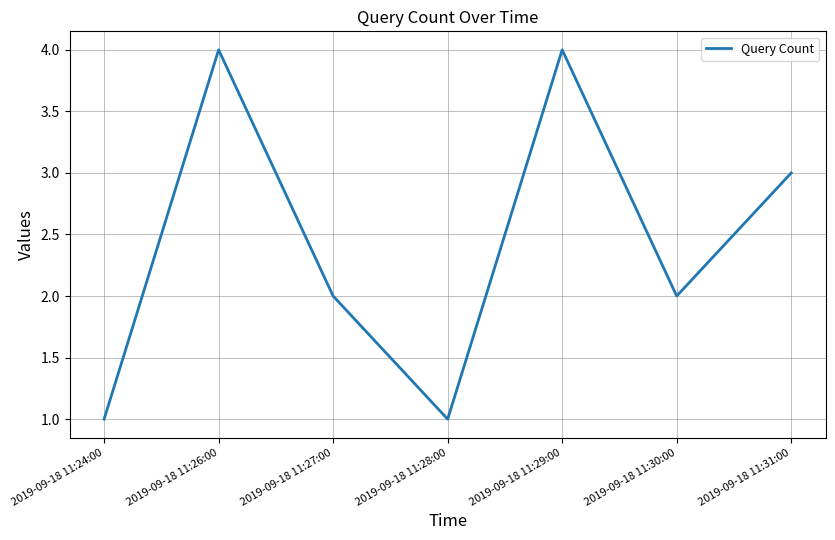

What is the greatest value displayed?

4